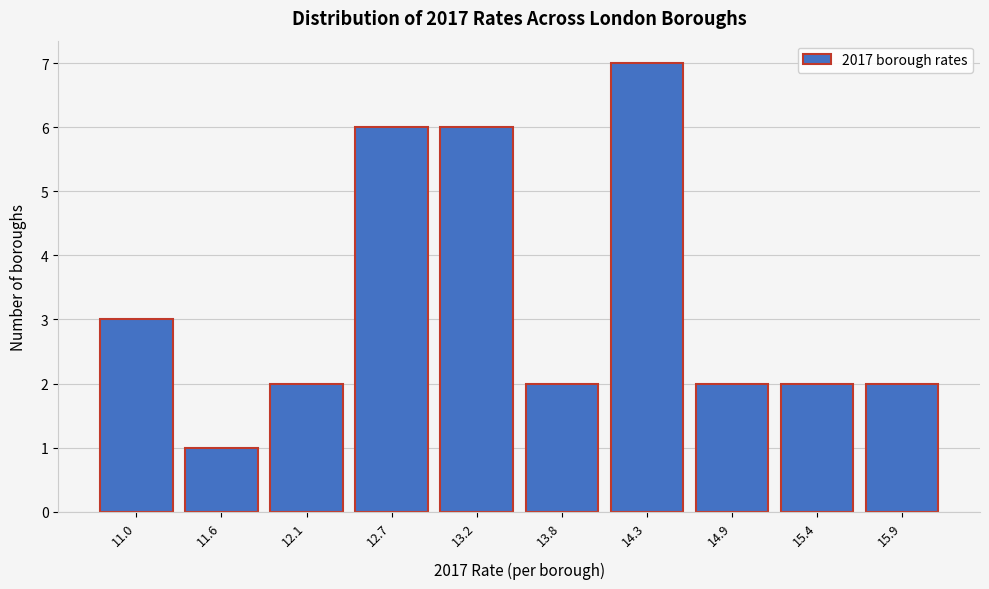

Reading right to left, what are all the values shown in this chart?

15.9=2	15.4=2	14.9=2	14.3=7	13.8=2	13.2=6	12.7=6	12.1=2	11.6=1	11.0=3